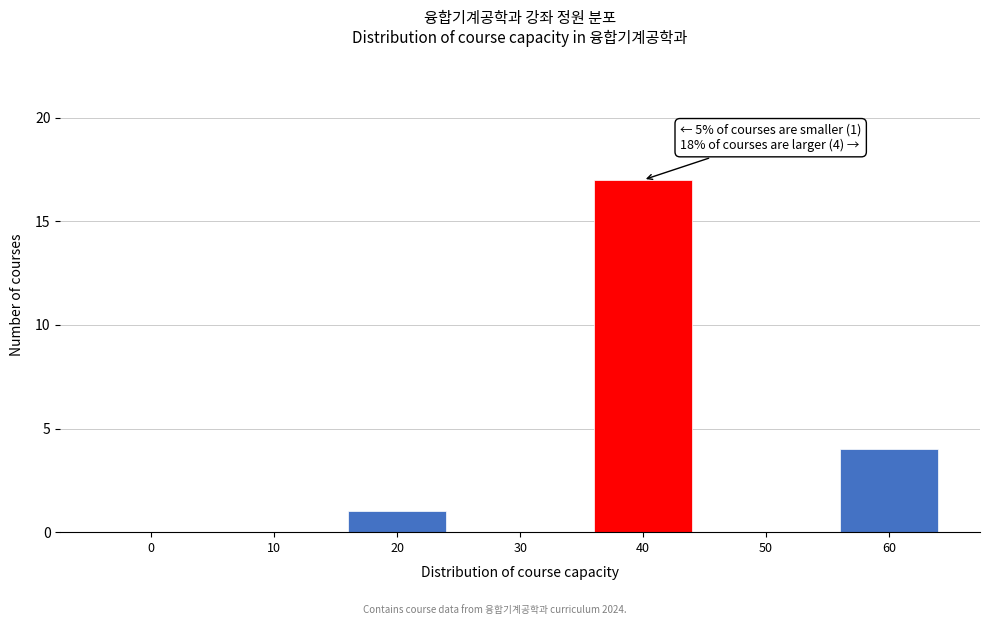

Reading left to right, what are all the values shown in this chart?

0=0	10=0	20=1	30=0	40=17	50=0	60=4